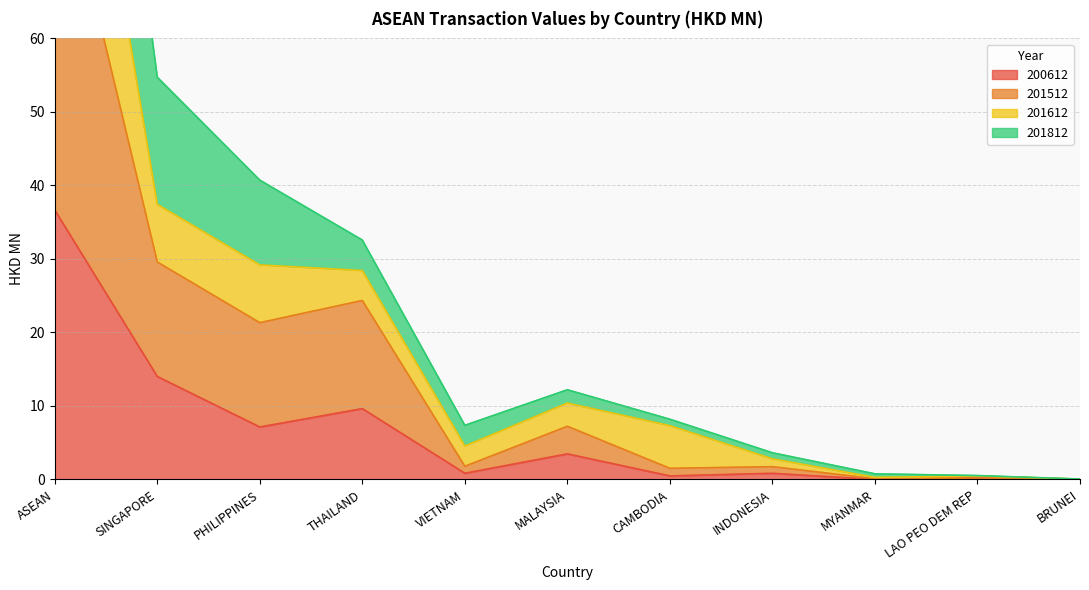

True or false: 200612 has a value of 14.0 at SINGAPORE.

True